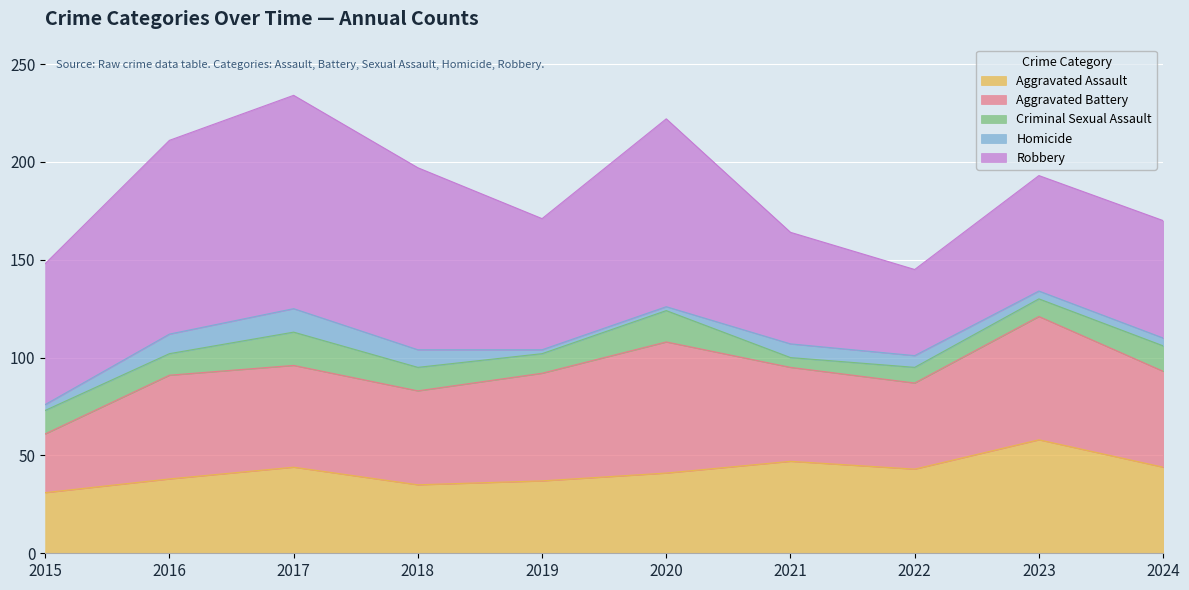

Rank the series at 2016 from highest to lowest value.

Robbery, Aggravated Battery, Aggravated Assault, Criminal Sexual Assault, Homicide